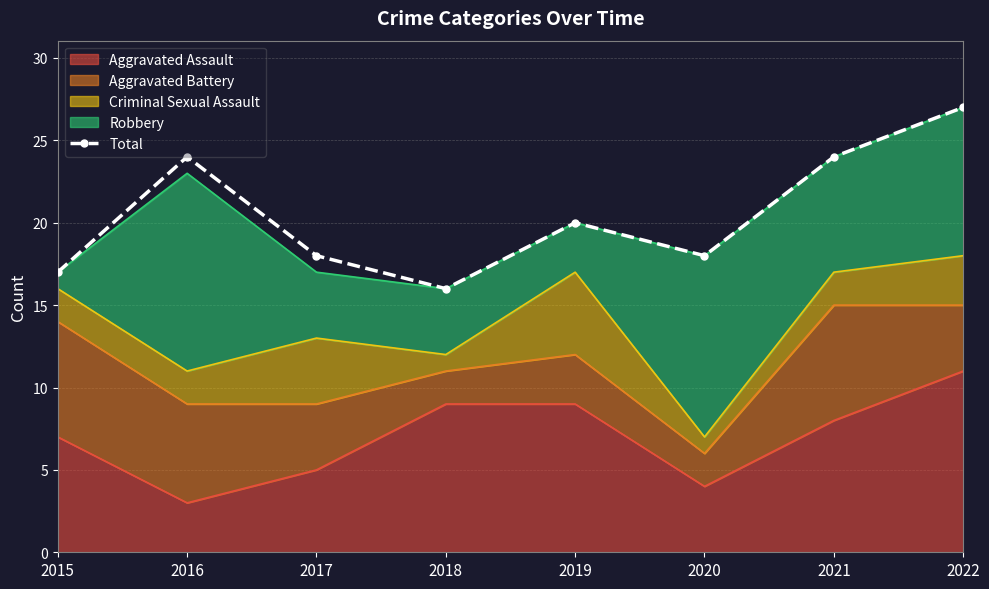

Rank the categories by value from highest to lowest.

2022, 2016, 2021, 2019, 2017, 2020, 2015, 2018